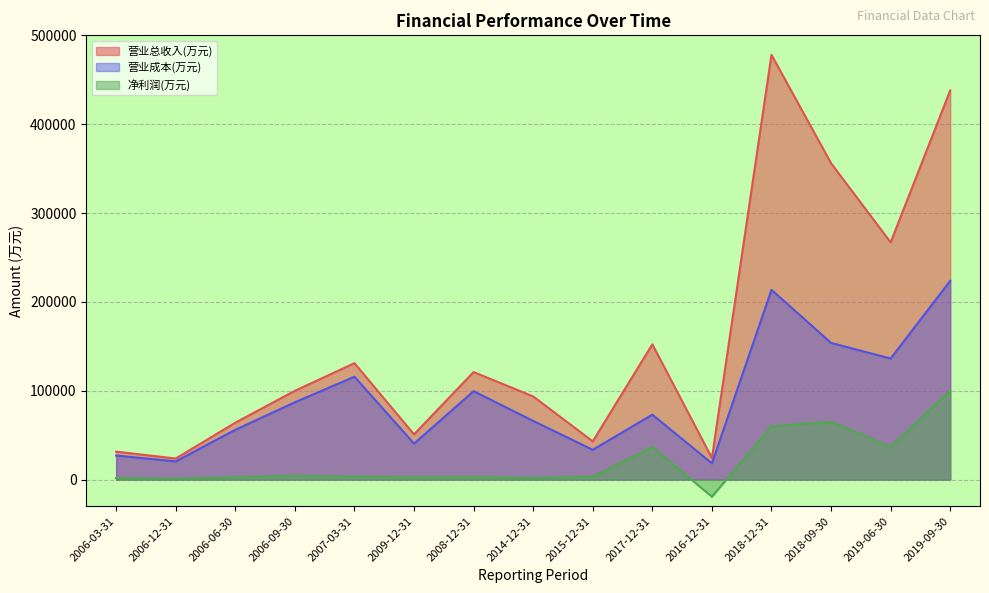

Count the number of data series in this chart.

3